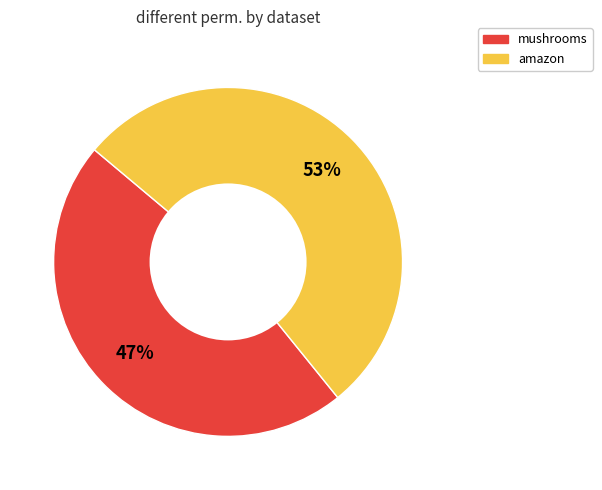

Combined, do mushrooms and amazon account for over 50%?

Yes